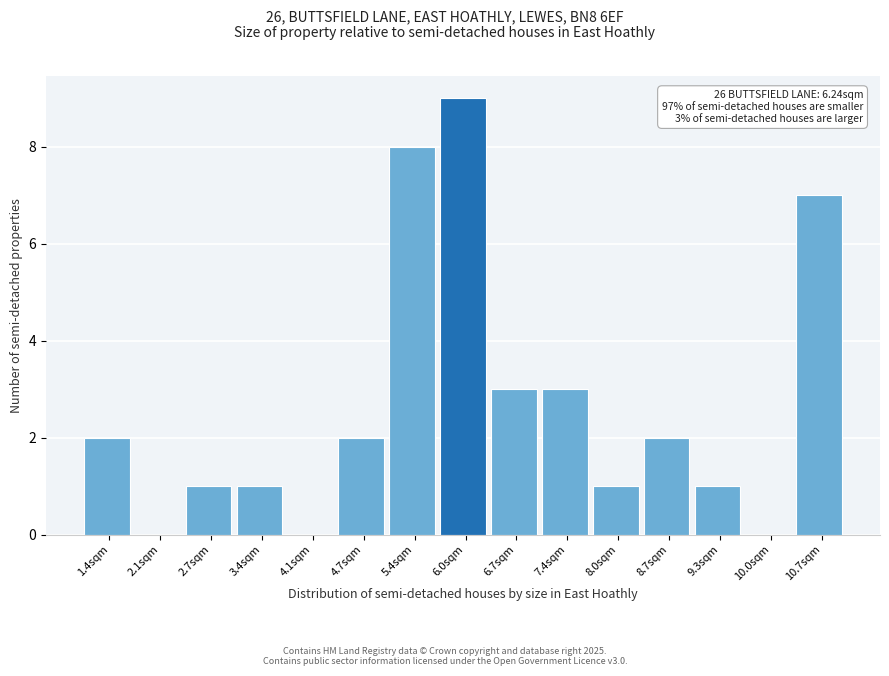

Which range on the x-axis has the tallest bar?

5.7 to 6.4